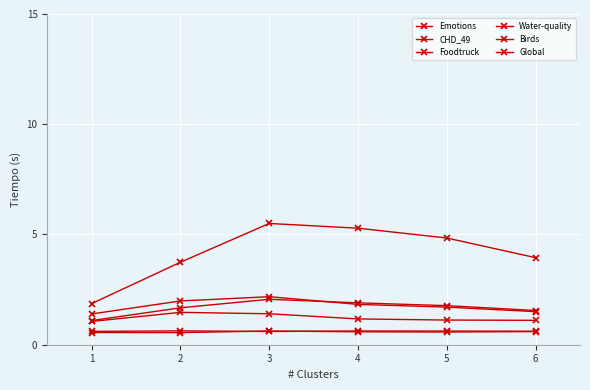

How many data points does each series have?

6